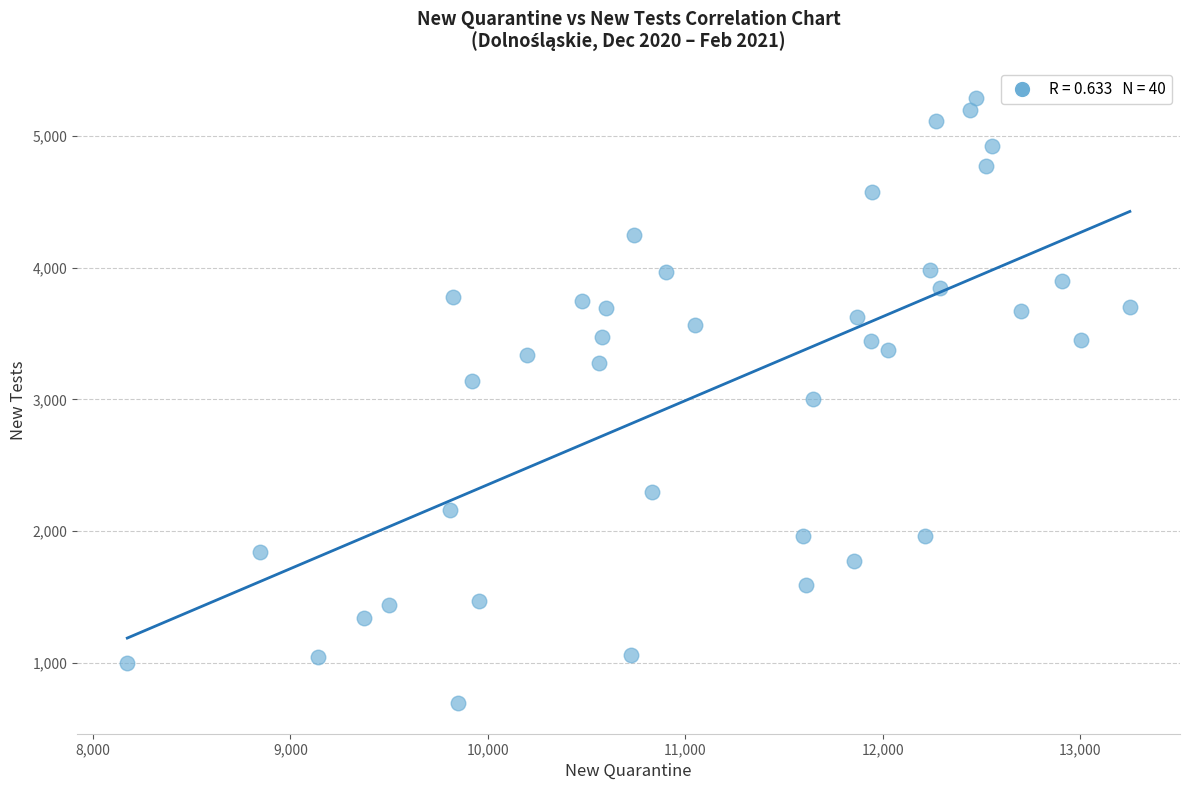

What is the range of Y values (max minus min)?

4598